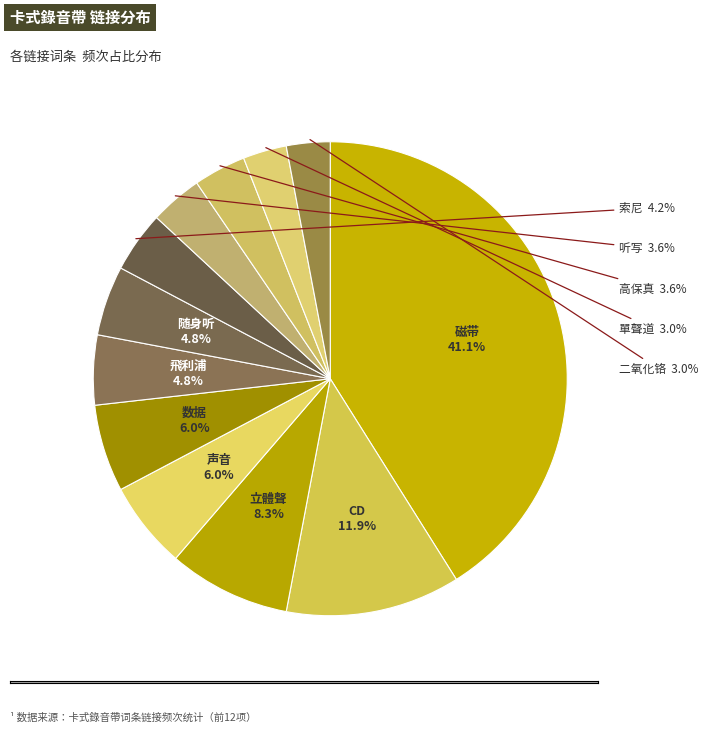

Count the number of slices in the pie.

12